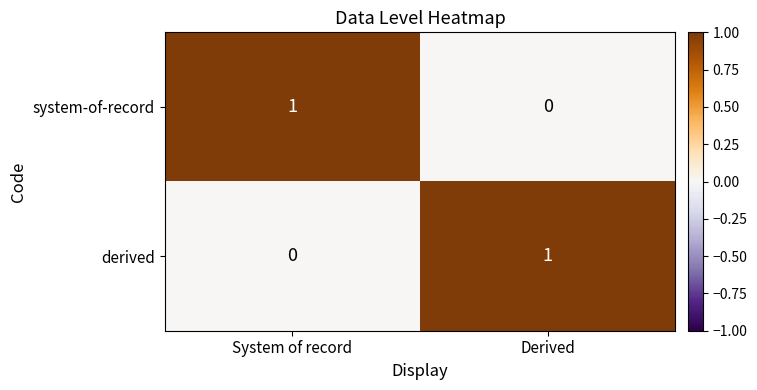

The derived series shows 0 at System of record. True or false?

True